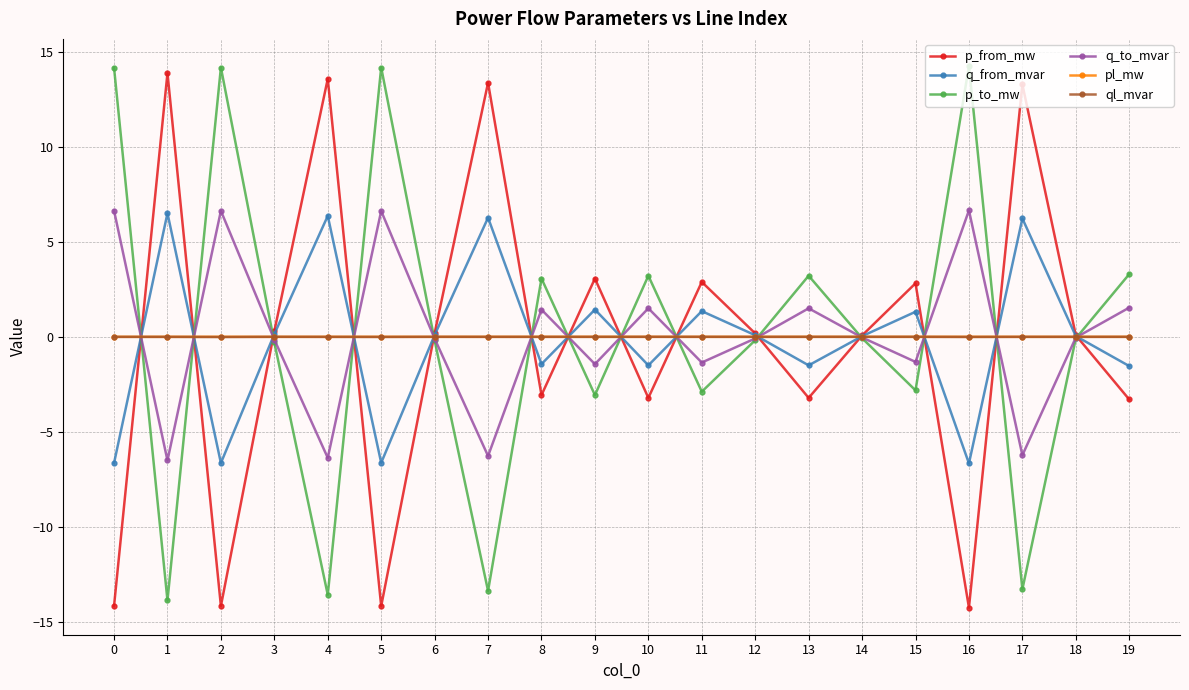

What are all the series names shown in the legend?

p_from_mw, q_from_mvar, p_to_mw, q_to_mvar, pl_mw, ql_mvar